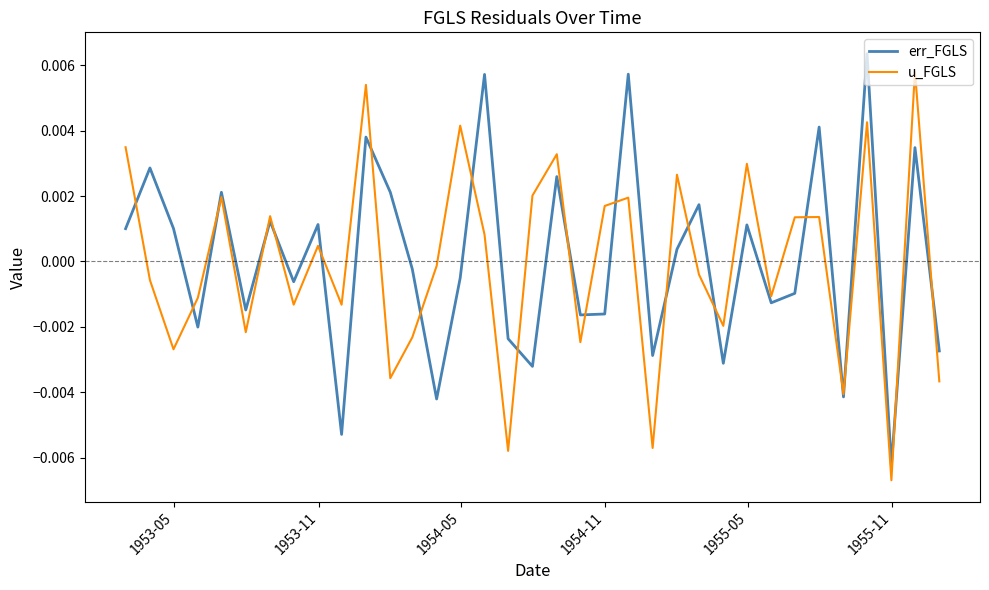

List the series in order of their peak value, lowest first.

u_FGLS, err_FGLS